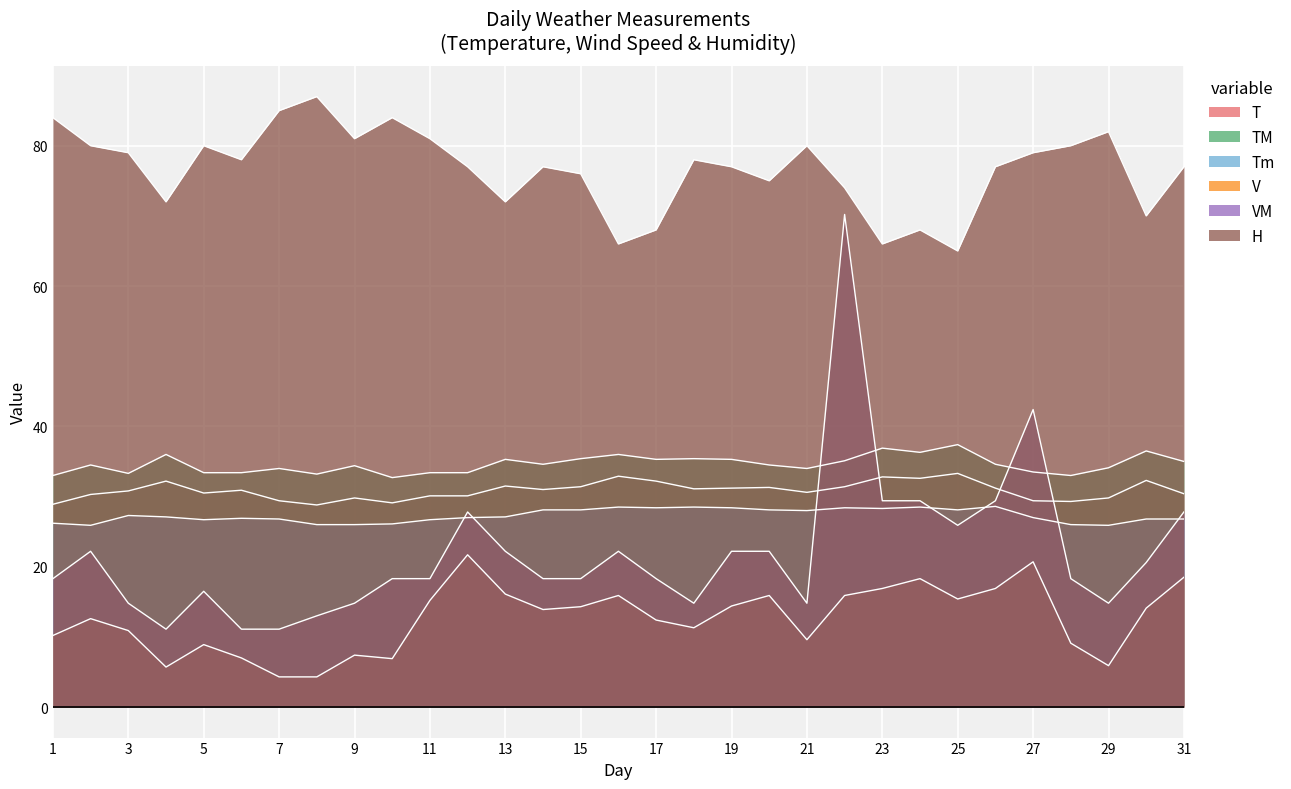

At which category does T reach its first local valley?

5